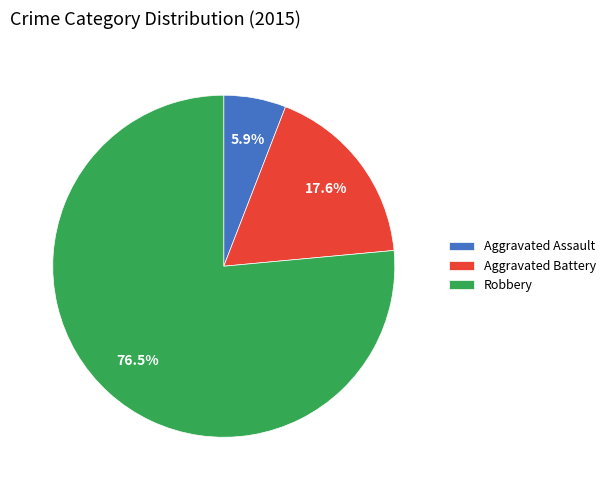

Which has a higher value, Aggravated Assault or Robbery?

Robbery